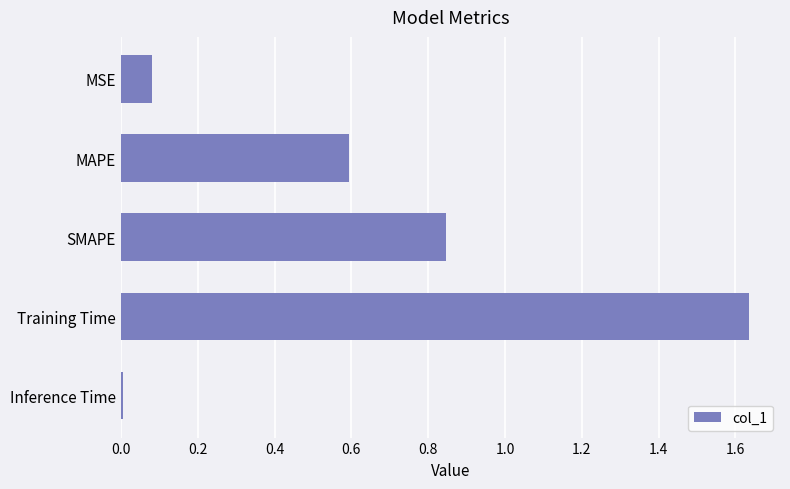

What is the sum of all values?

3.2